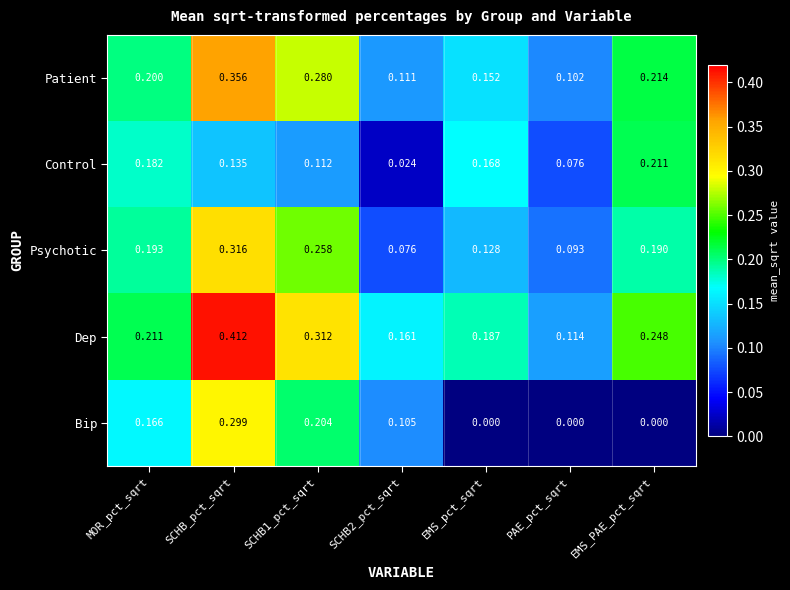

List the series in order of their overall mean, lowest first.

Bip, Control, Psychotic, Patient, Dep